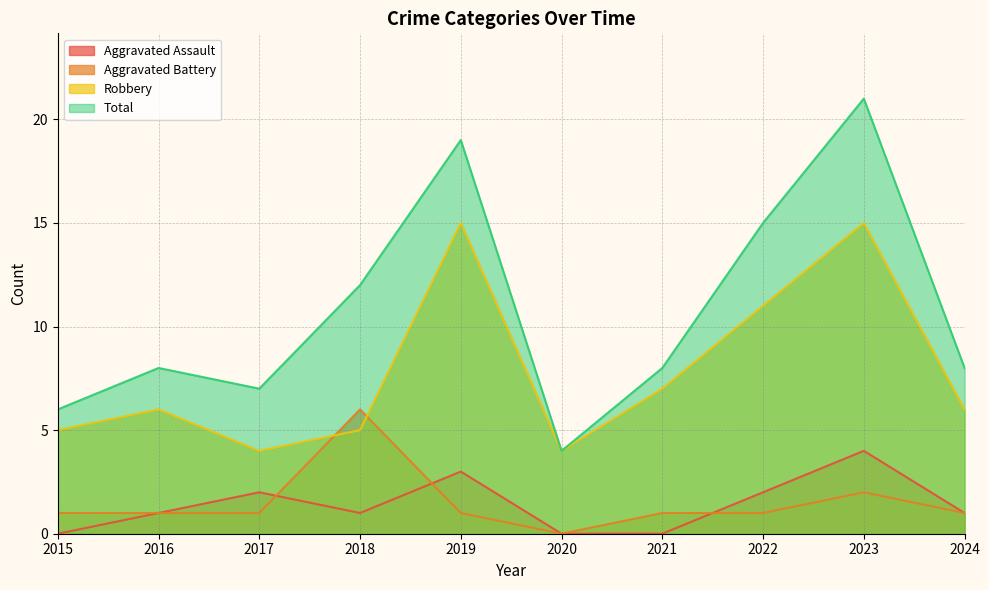

Does the chart have visible grid lines?

Yes